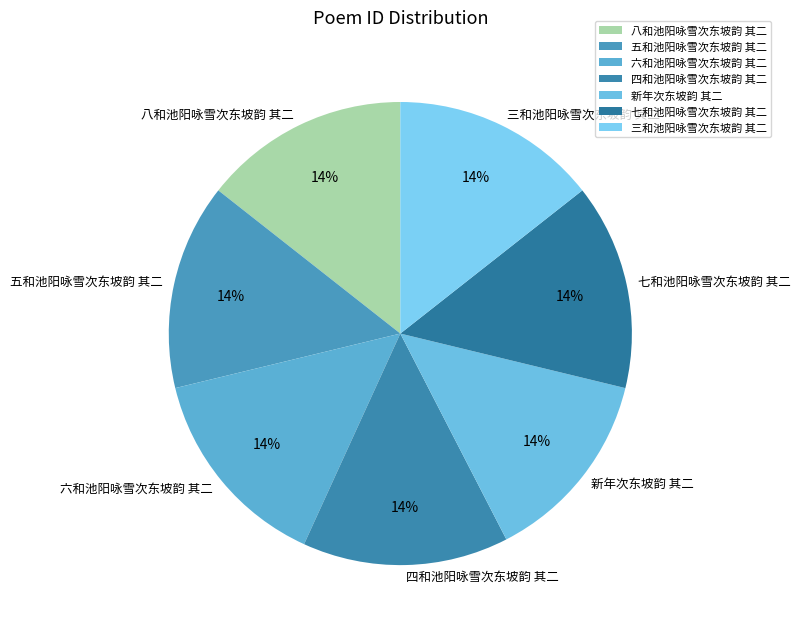

To the nearest percent, what percentage of the pie is 六和池阳咏雪次东坡韵 其二?

14%